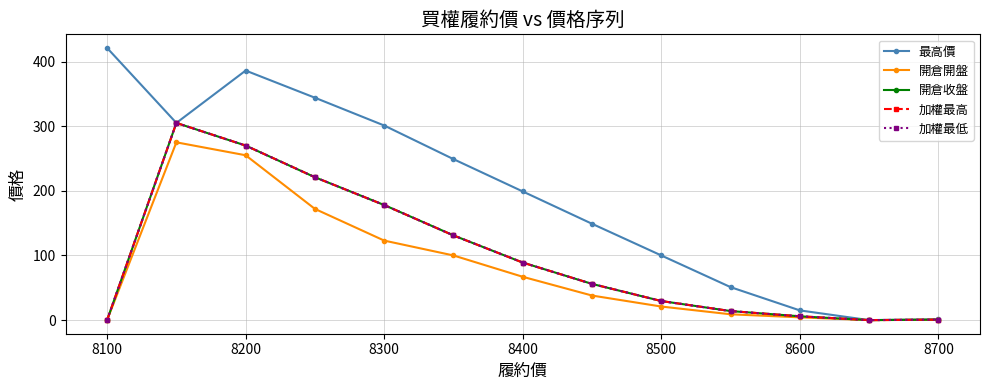

Does the chart have visible grid lines?

Yes